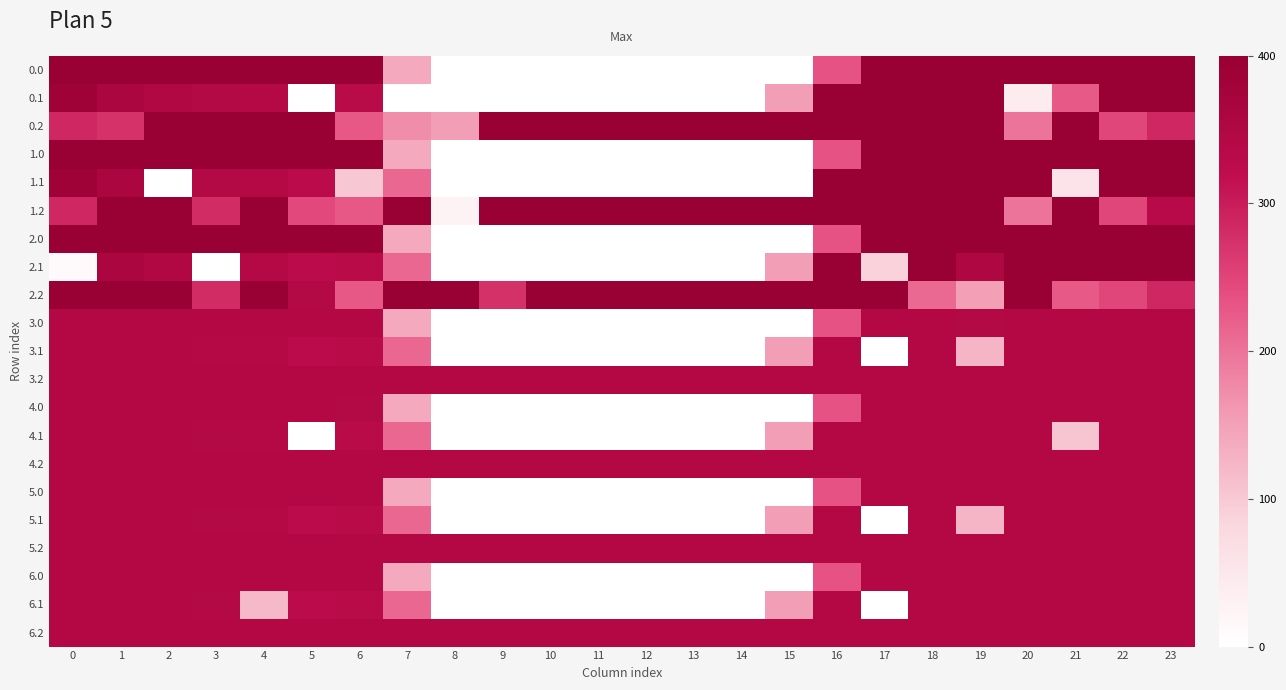

At which category is the sum across all series the highest?

18